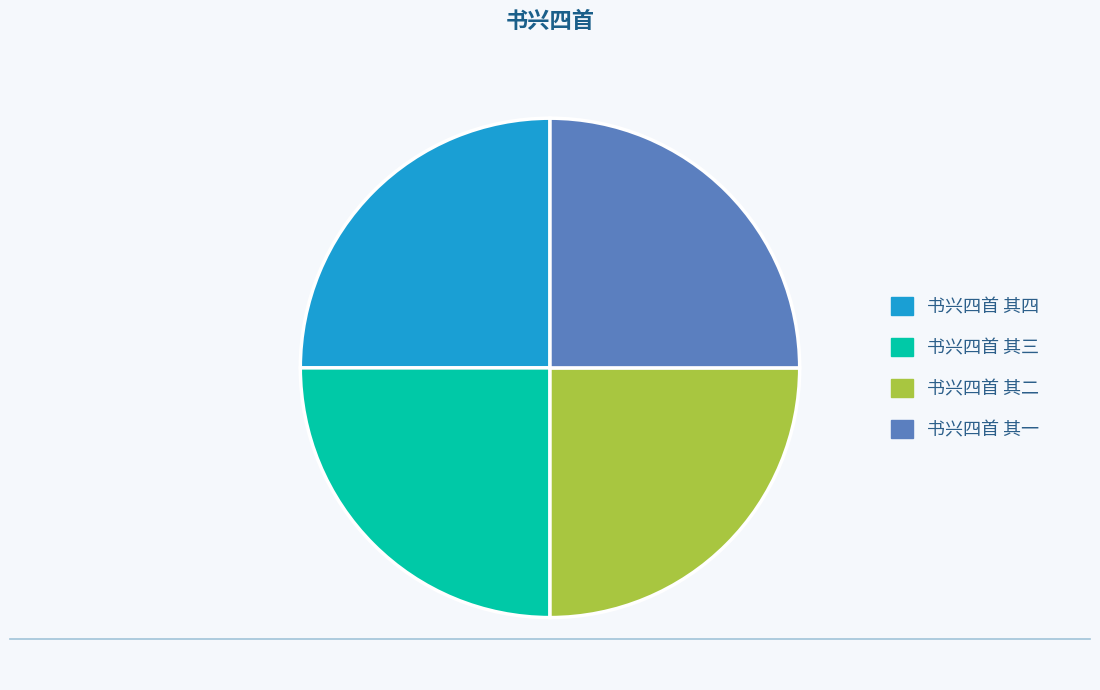

Is there a majority slice in this chart?

No